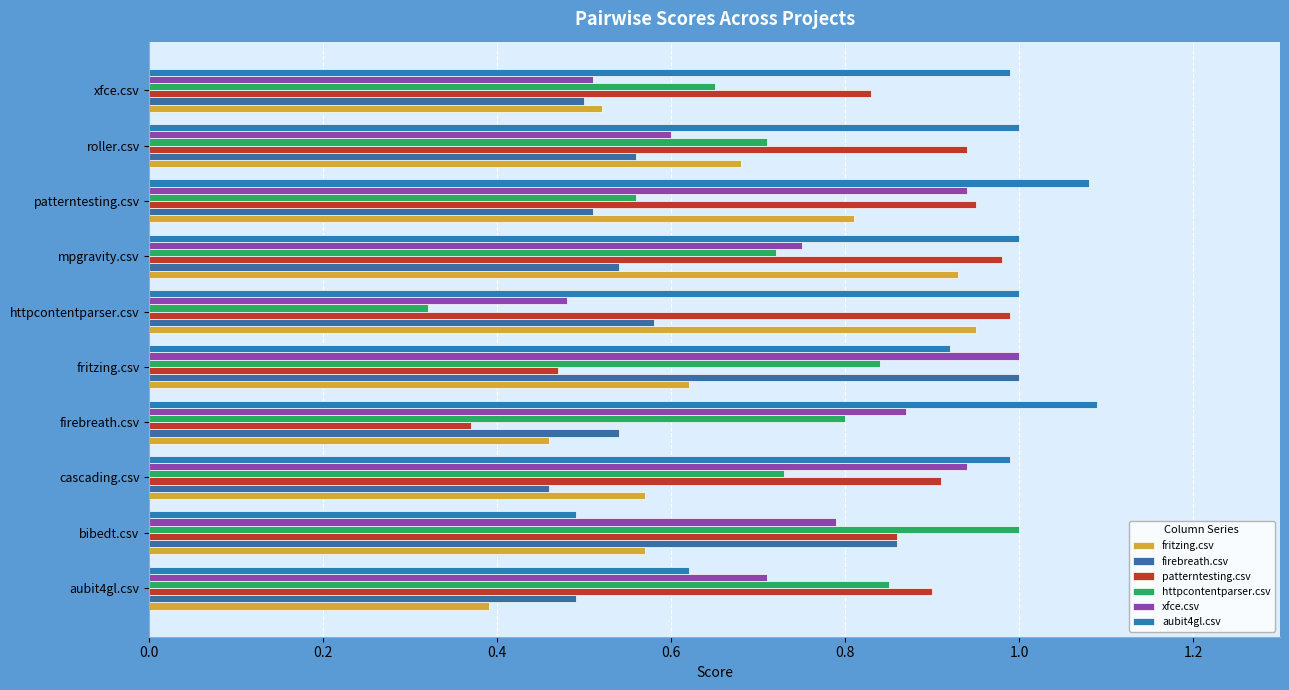

What is the label of the 8th bar from the right?

cascading.csv